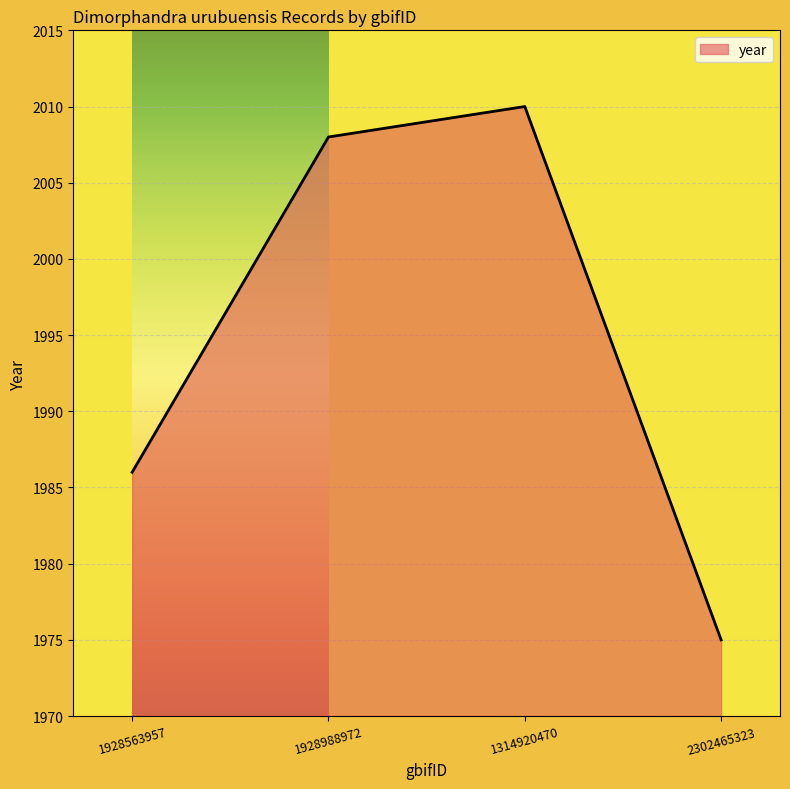

What is the average value?

1995